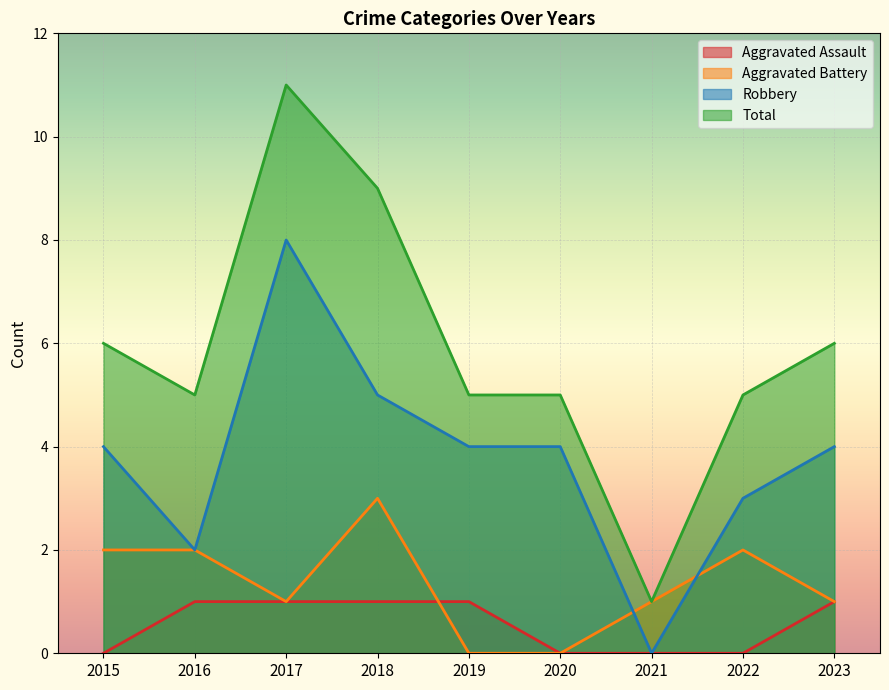

Reading right to left, list all the values displayed in this chart.

Aggravated Assault: 1	0	0	0	1	1	1	1	0
Aggravated Battery: 1	2	1	0	0	3	1	2	2
Robbery: 4	3	0	4	4	5	8	2	4
Total: 6	5	1	5	5	9	11	5	6